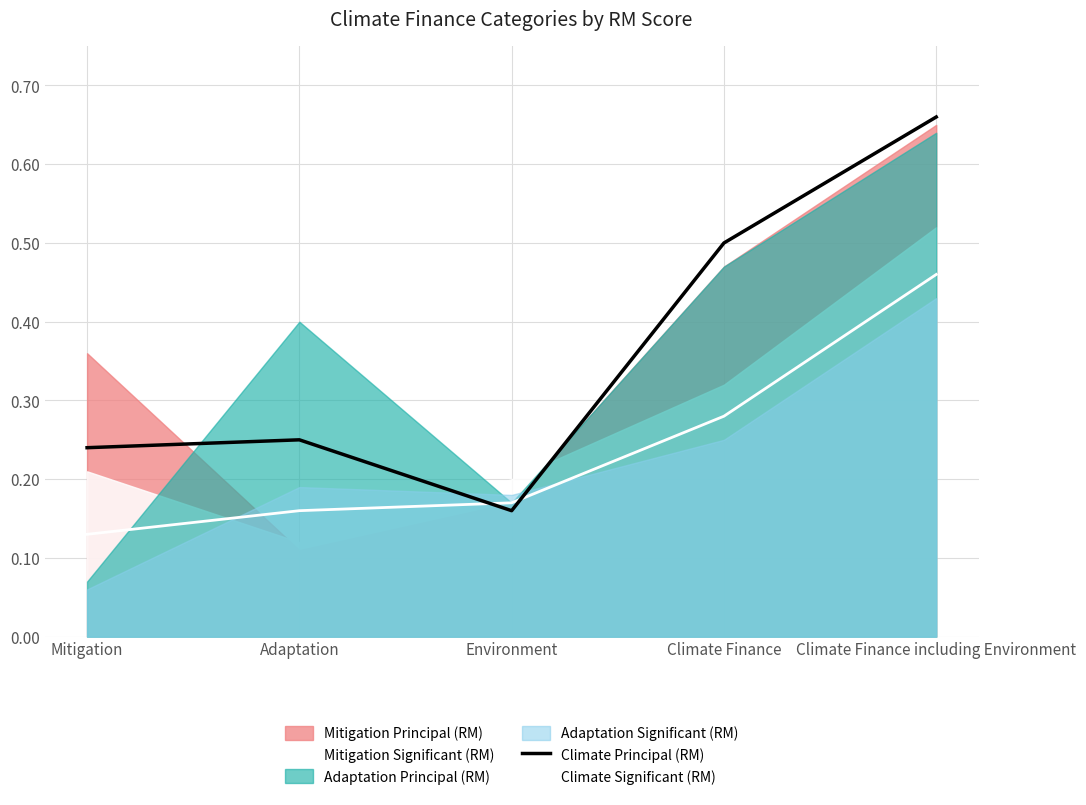

True or false: Climate Principal (RM) and Climate Significant (RM) cross at least once.

True